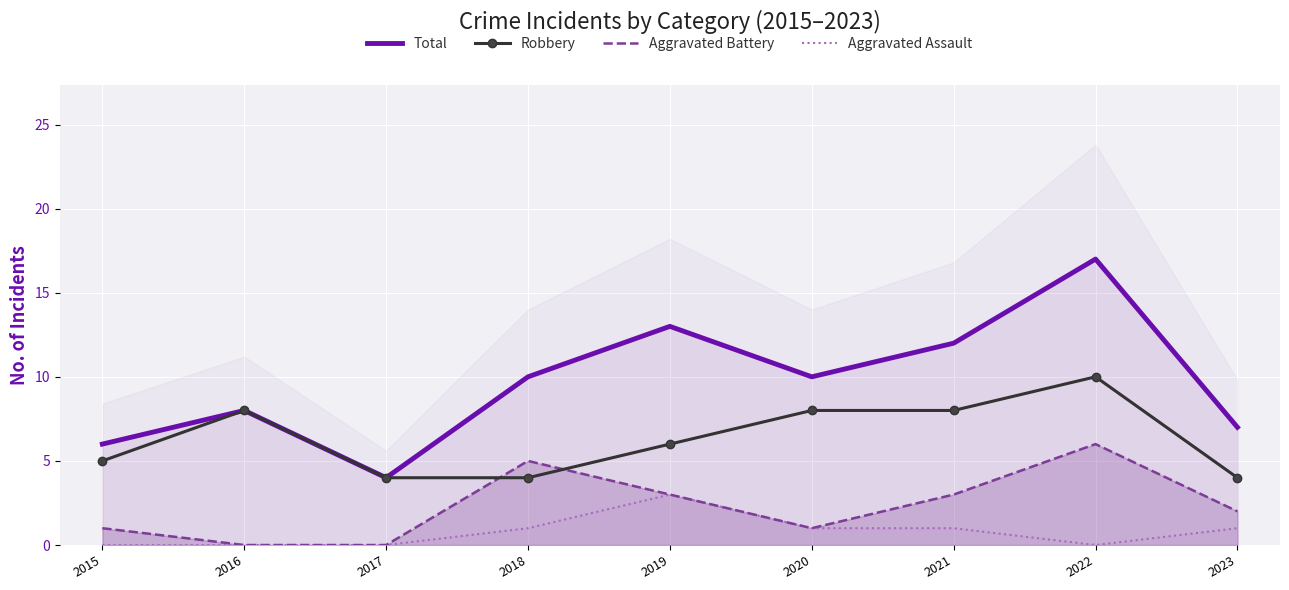

Between 2015 and 2023, which series saw the biggest shift?

Total